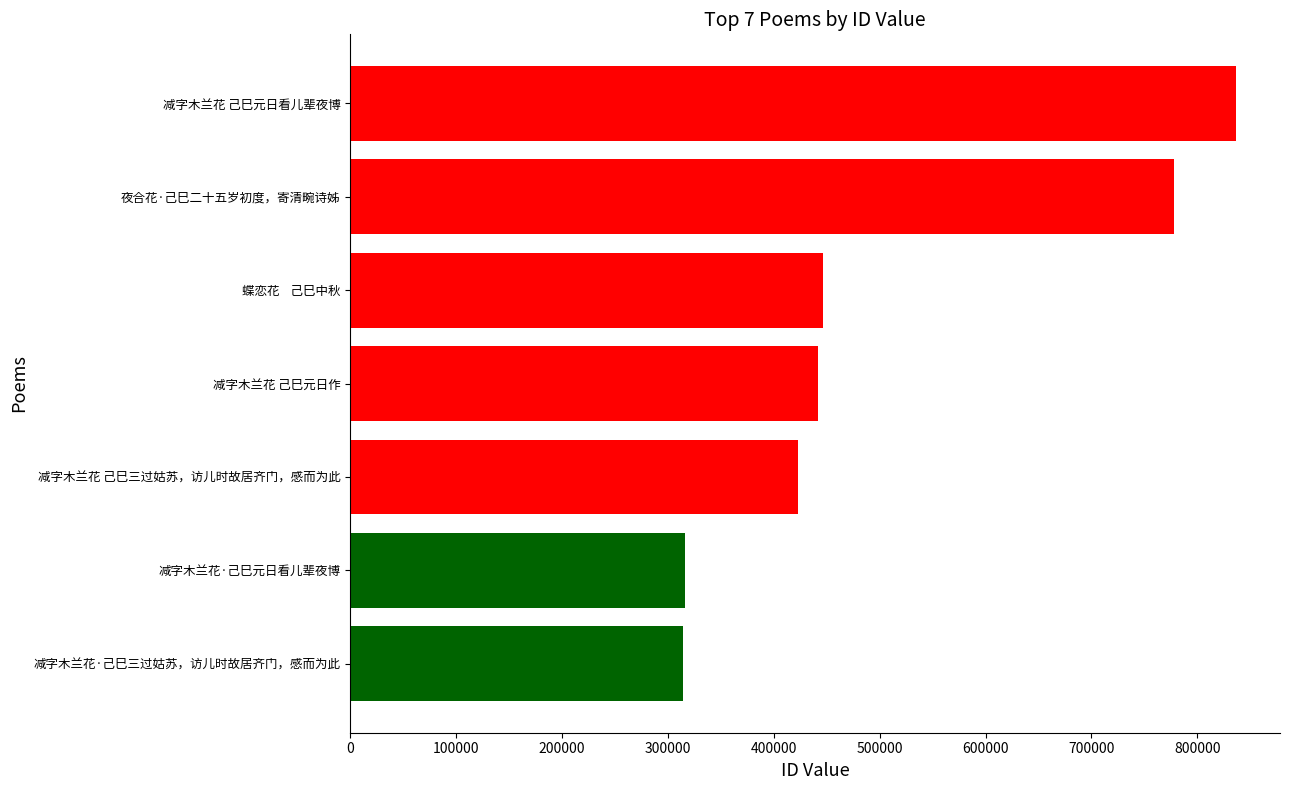

Are the bars horizontal?

Yes